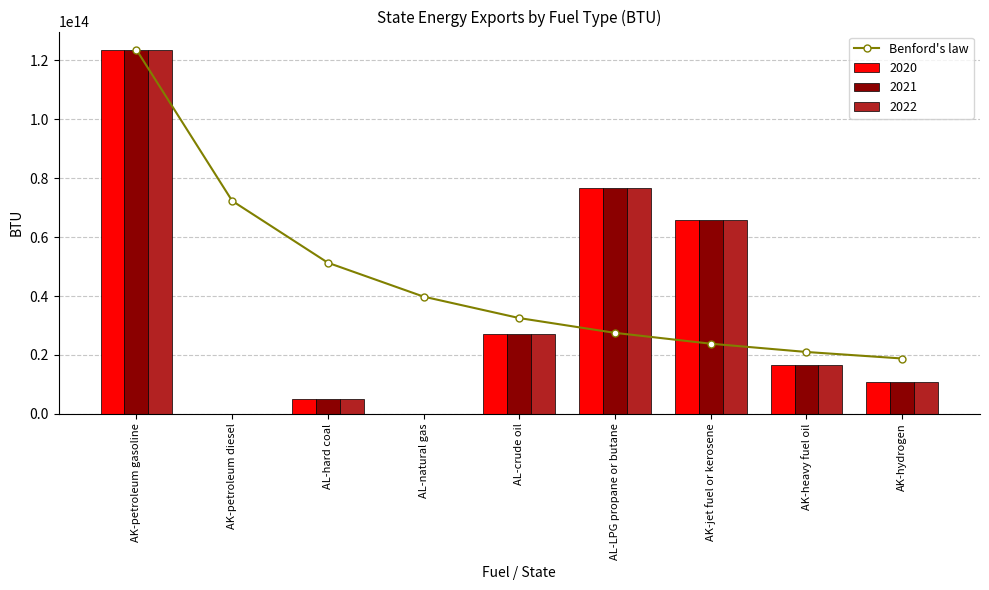

What is the ratio of the value at AK-petroleum diesel to the value at AK-jet fuel or kerosene?

3.0